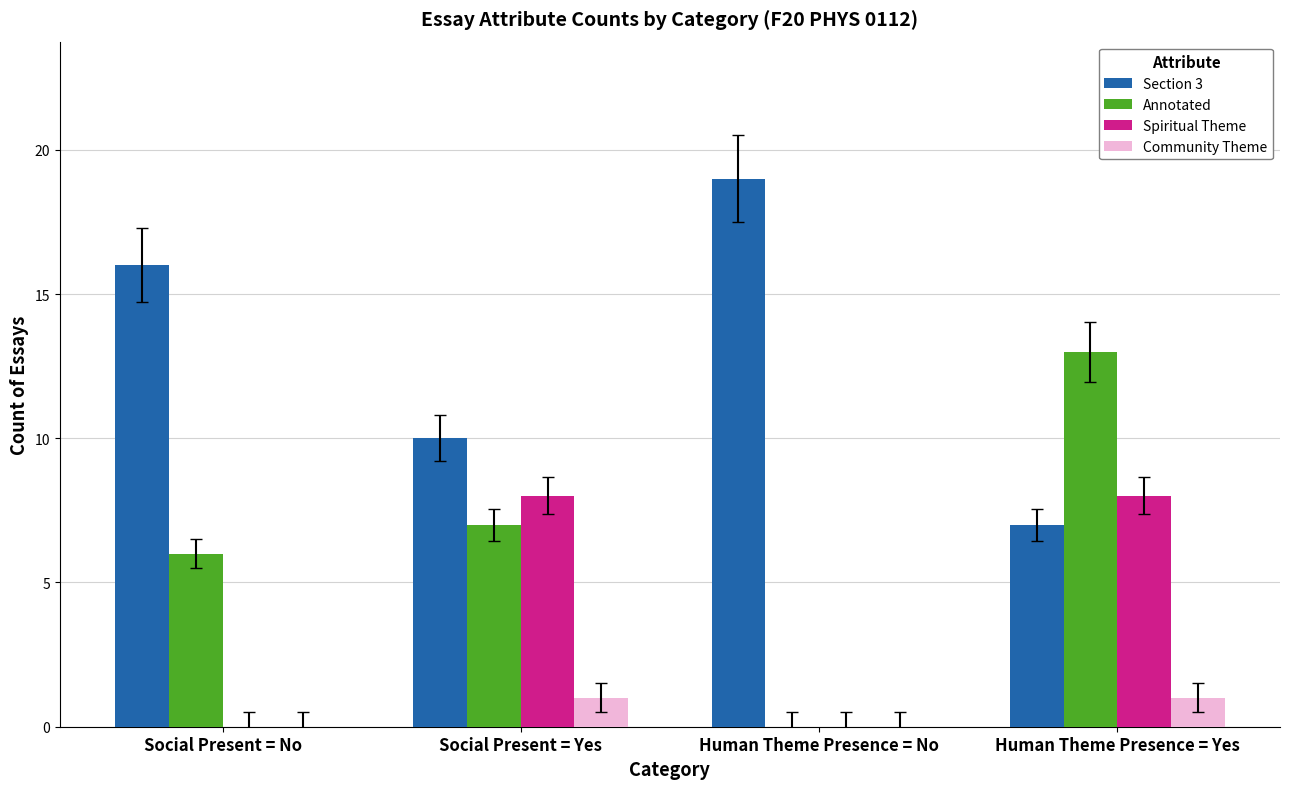

At which label is Annotated closest to 6?

Social Present = No